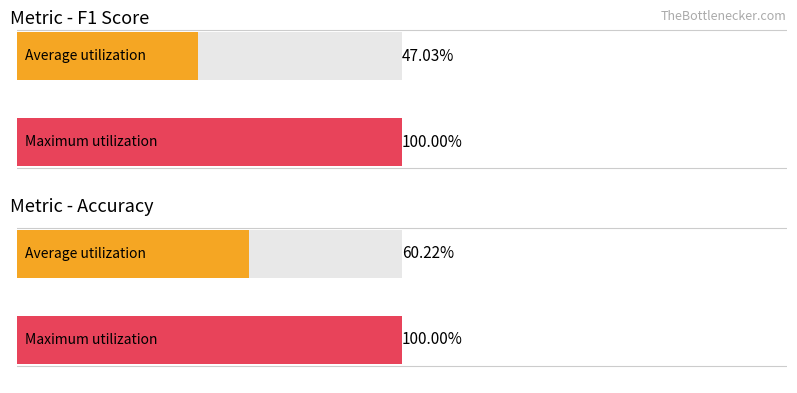

What are all the series names shown in the legend?

f1, accuracy